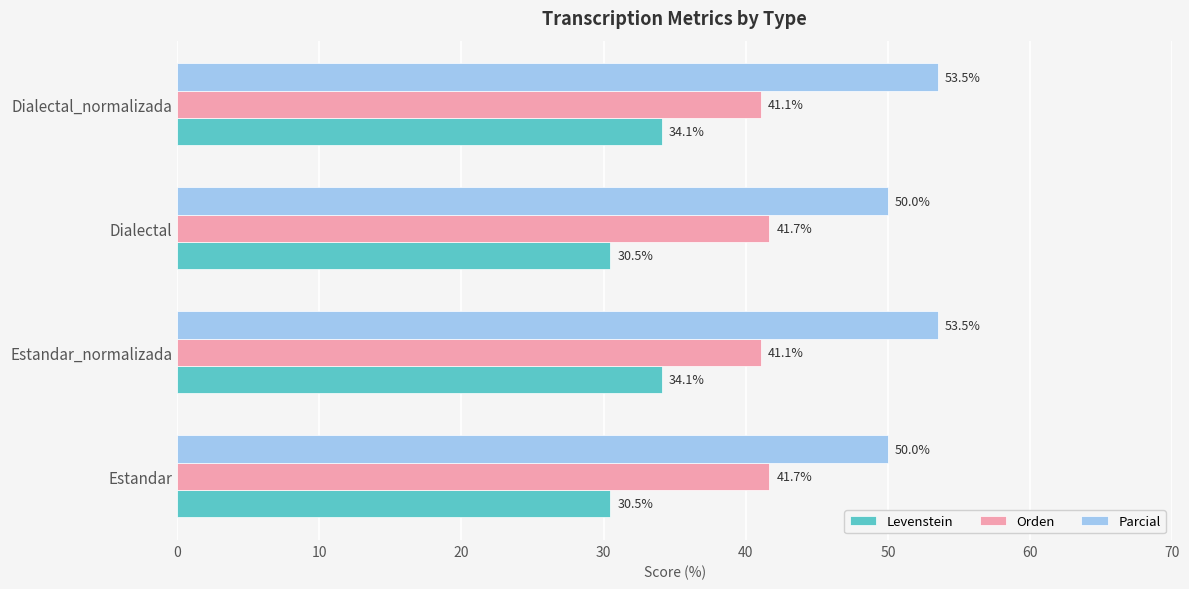

What is the spread (max minus min) of values at Dialectal_normalizada?

19.4